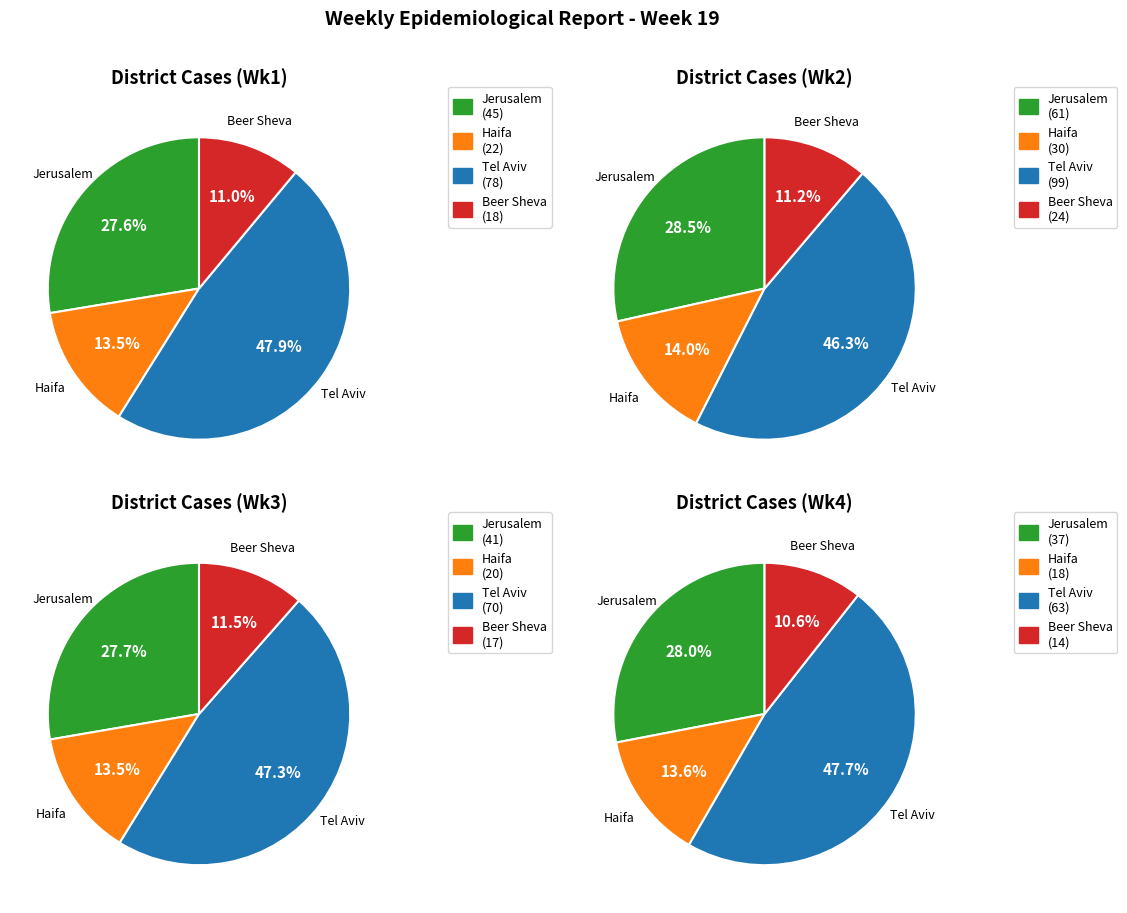

To the nearest percent, what is the difference between the 7 and 6 slice percentages?

3%